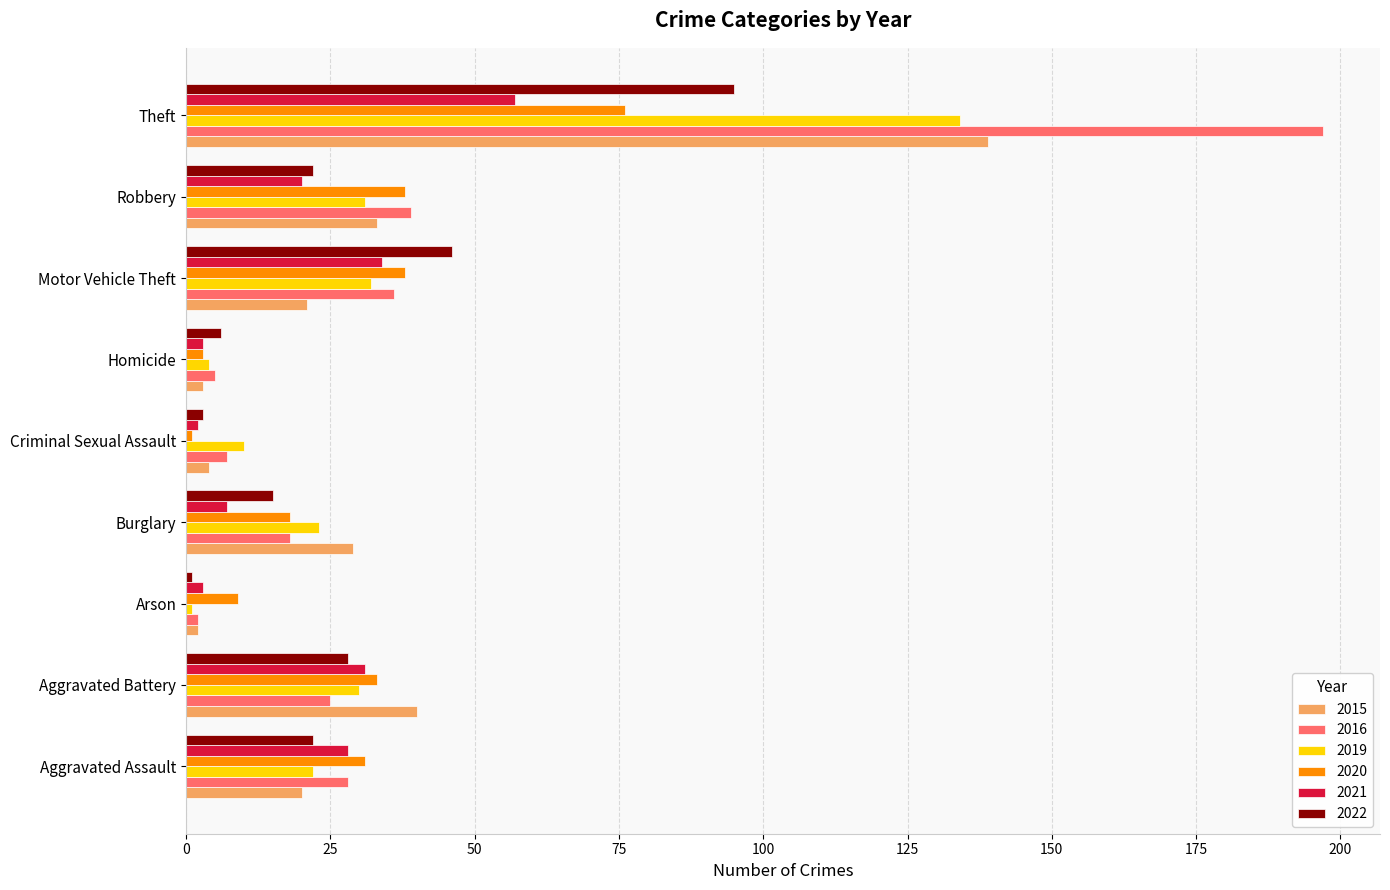

What is the spread (max minus min) of values at Aggravated Battery?

15